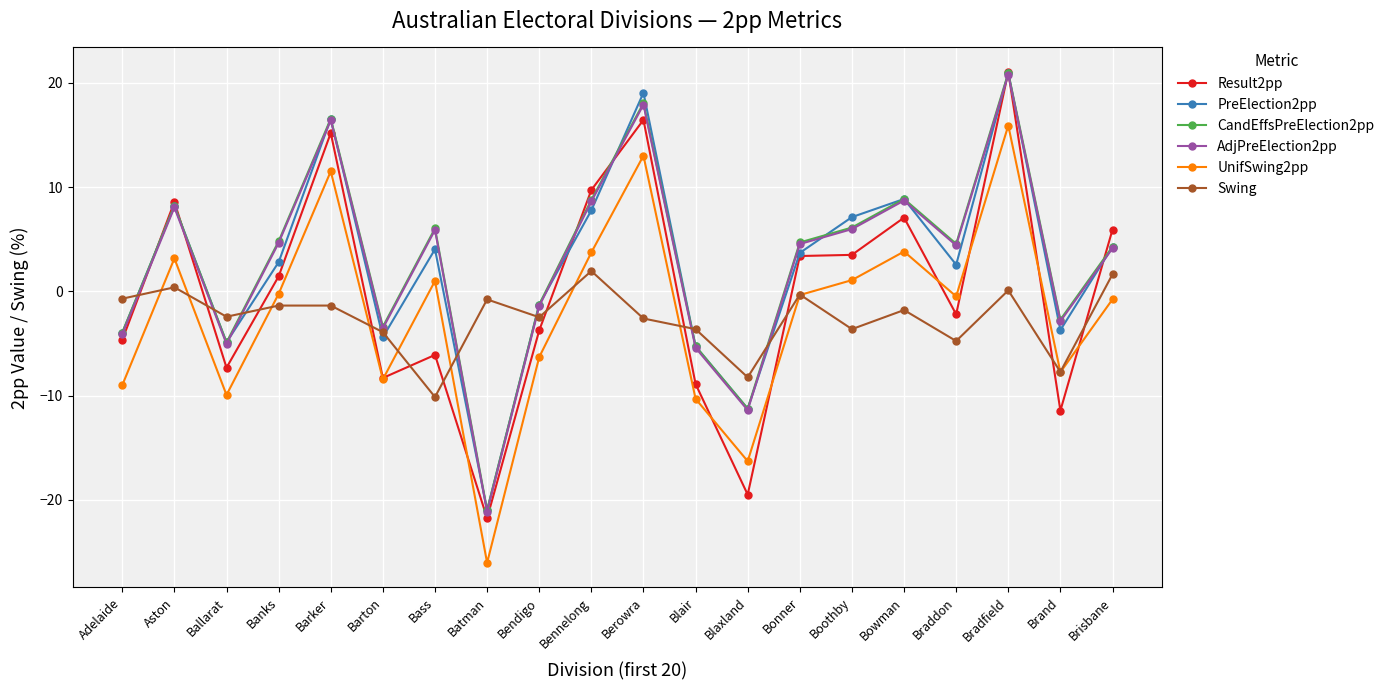

The UnifSwing2pp series shows -9.0 at Adelaide. True or false?

True